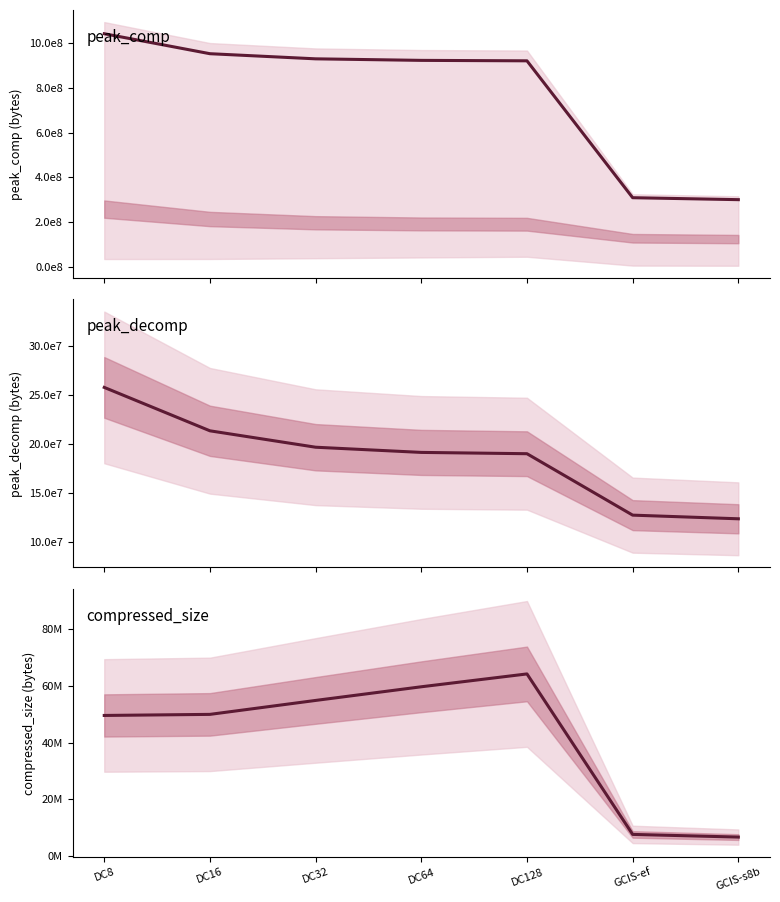

Reading left to right, list all the values displayed in this chart.

peak_comp: 1042016936	952701352	929784607	922896623	920872324	308914237	300163533
peak_decomp: 257949068	213669910	196928586	191632750	190306236	127637827	123910763
compressed_size: 49541204	49919818	54830707	59639171	64162396	7657620	6717267